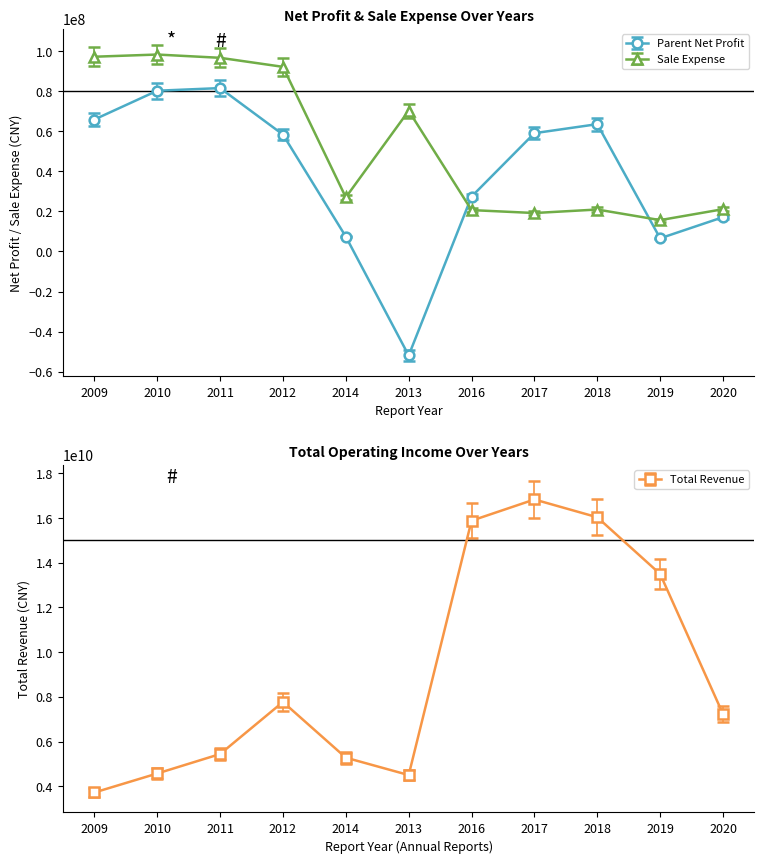

The PARENT_NETPROFIT series shows 27368432.2 at 2016. True or false?

True